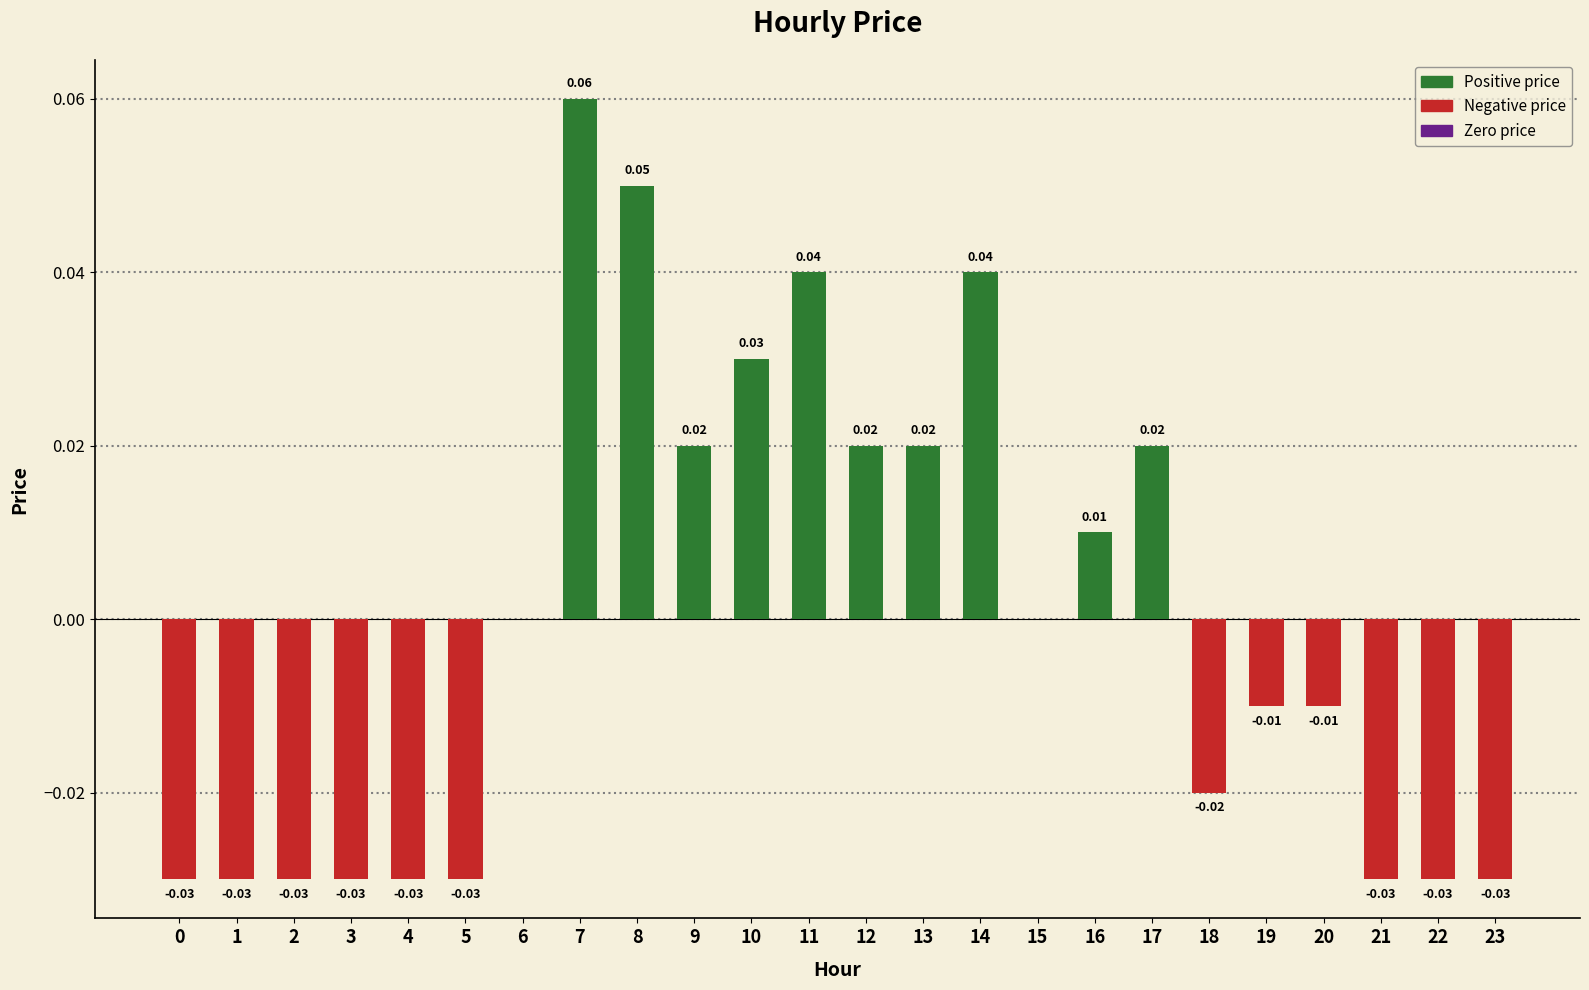

Which has a higher value, 0 or 9?

9